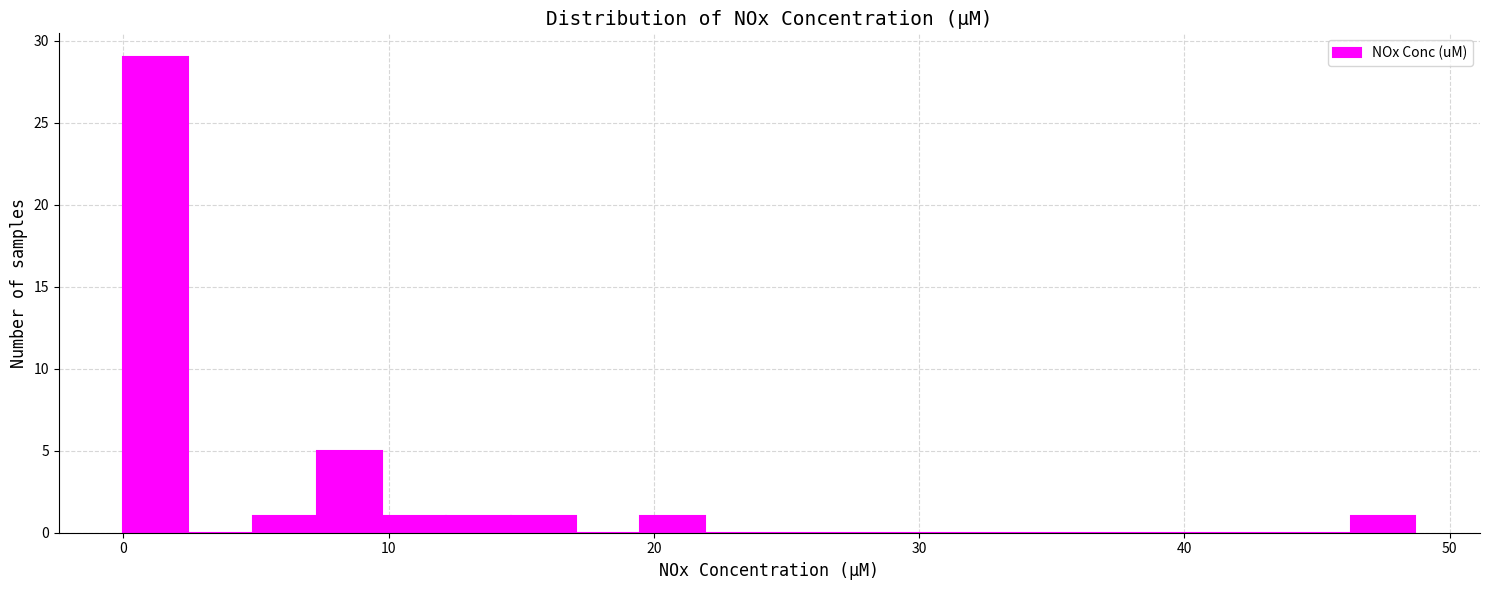

Read against the x-axis, roughly where is the centre of the tallest bar?

1